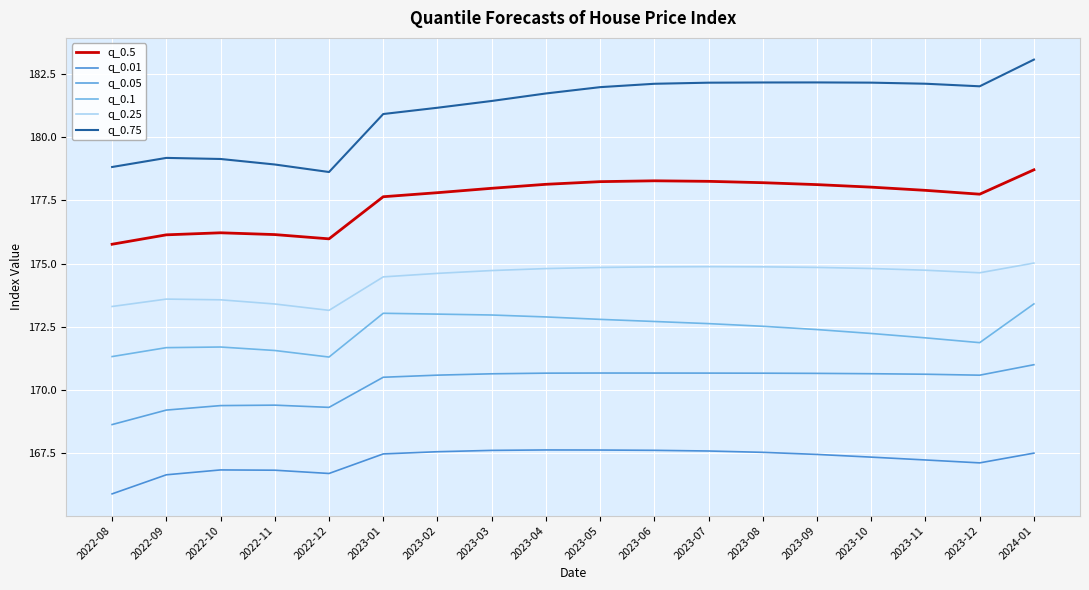

Which series has the widest spread of values?

q_0.75